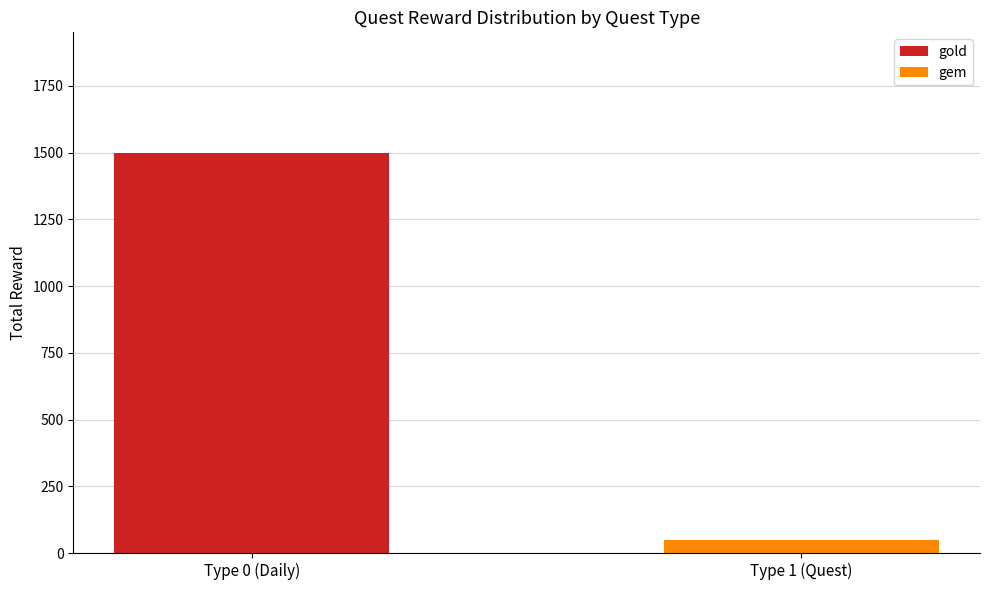

What is the sum of all gold values?

1500